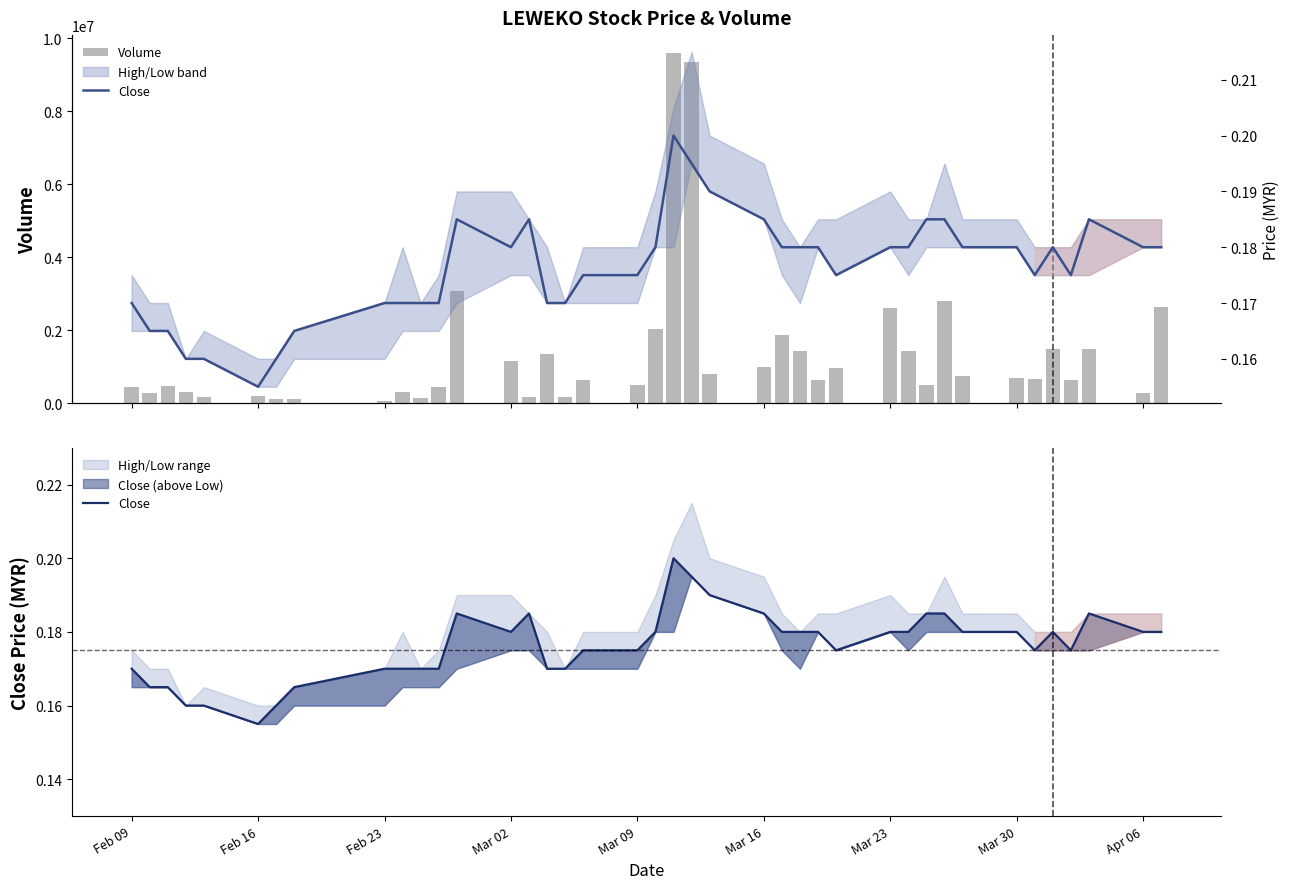

Are the bars grouped side by side (vs. stacked)?

Yes